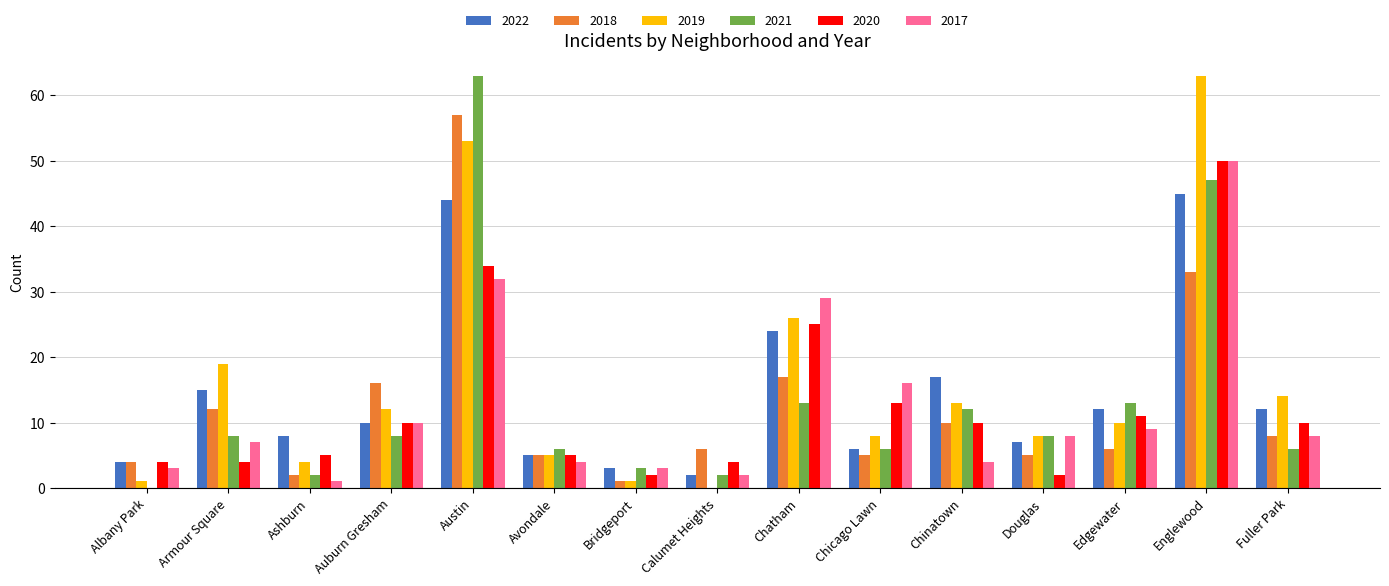

What is the maximum value shown in the chart?

63